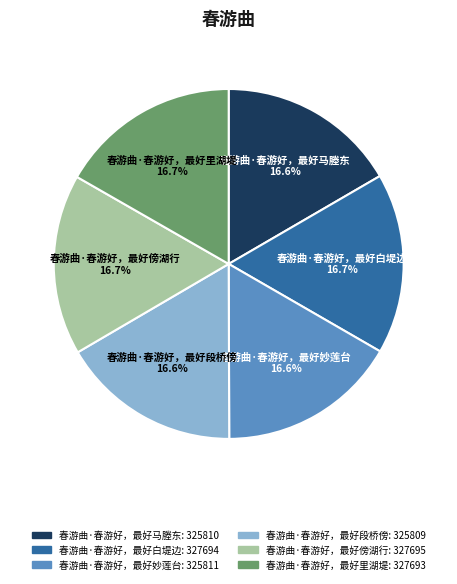

Is 春游曲·春游好，最好段桥傍 the majority of the pie?

No